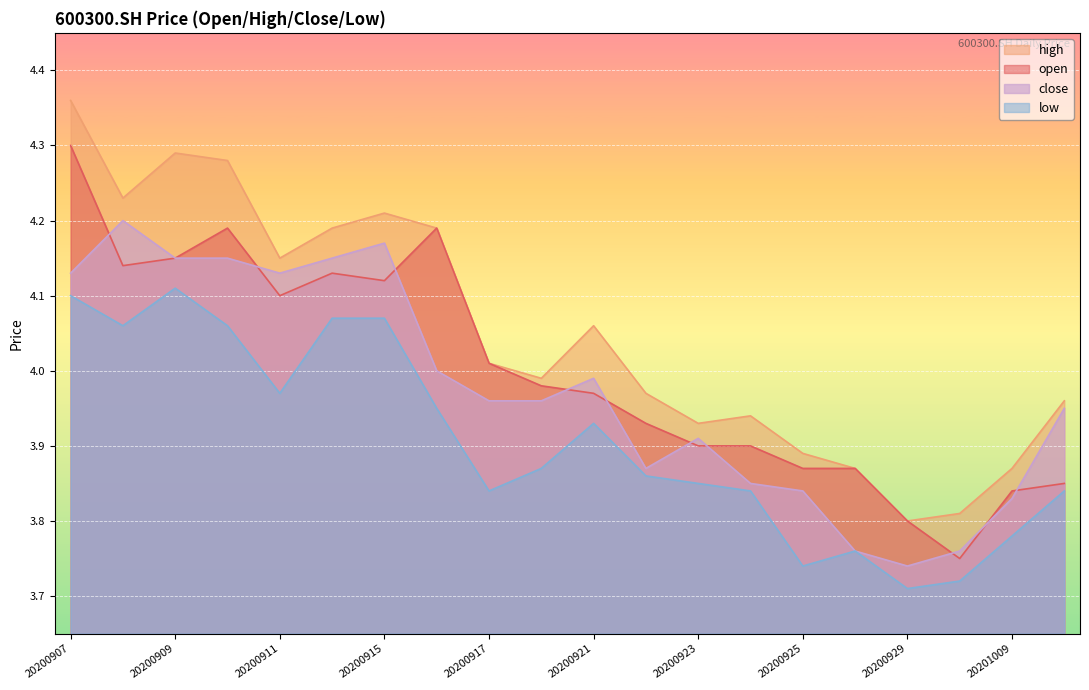

What is the value of the open point at the 3rd from the left?

4.2